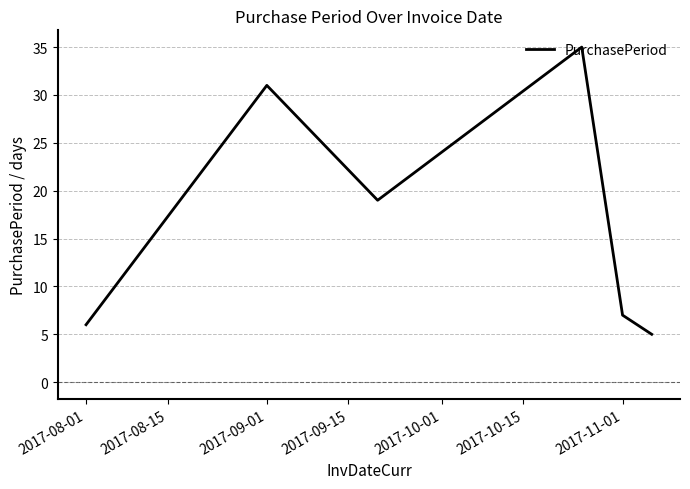

What is the maximum value shown in the chart?

35